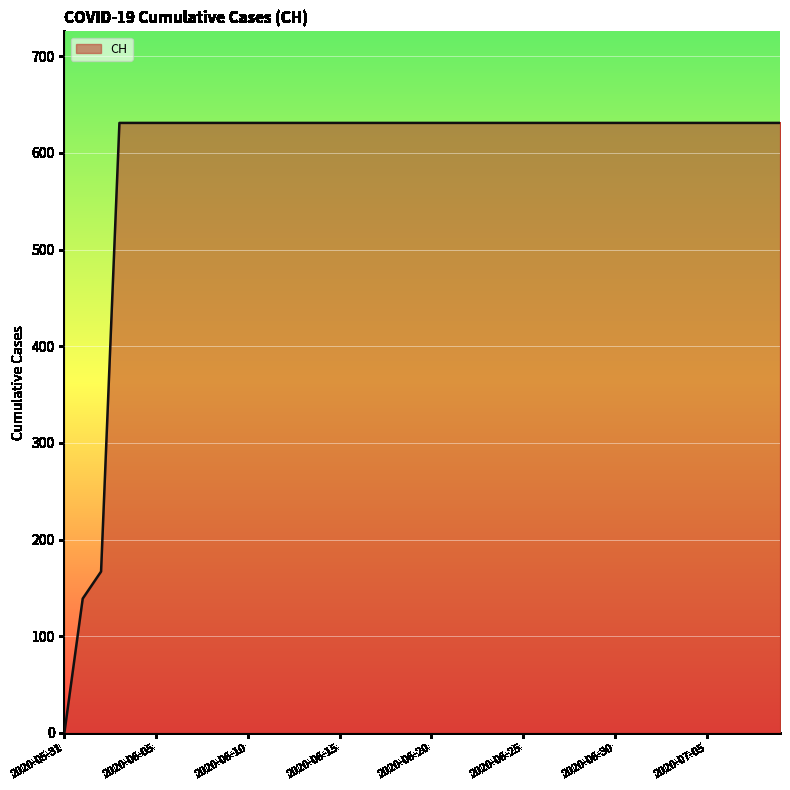

What is the greatest value displayed?

631